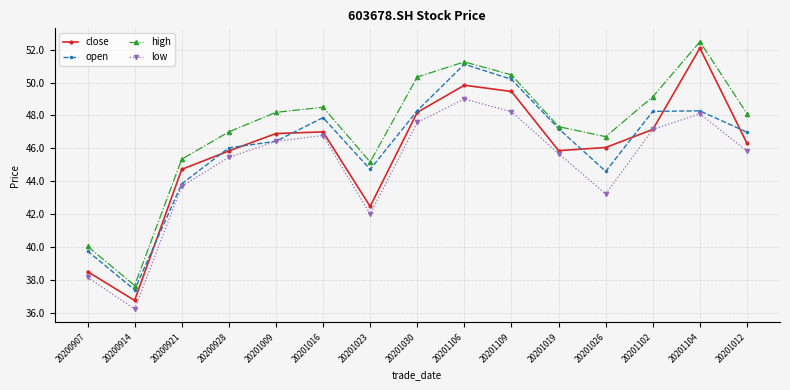

At 20201023, list the series in order from smallest to largest.

low, close, open, high